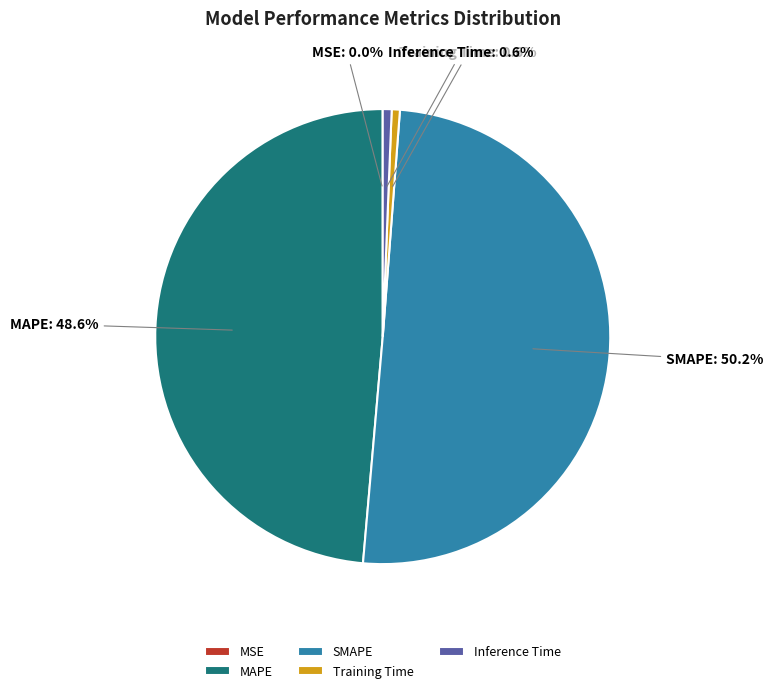

What portion of the pie excludes Inference Time?

99.4%